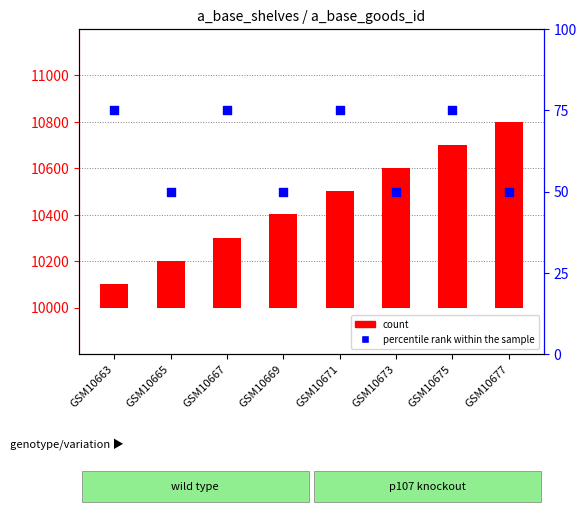

At which category is the sum across all series the highest?

GSM10677